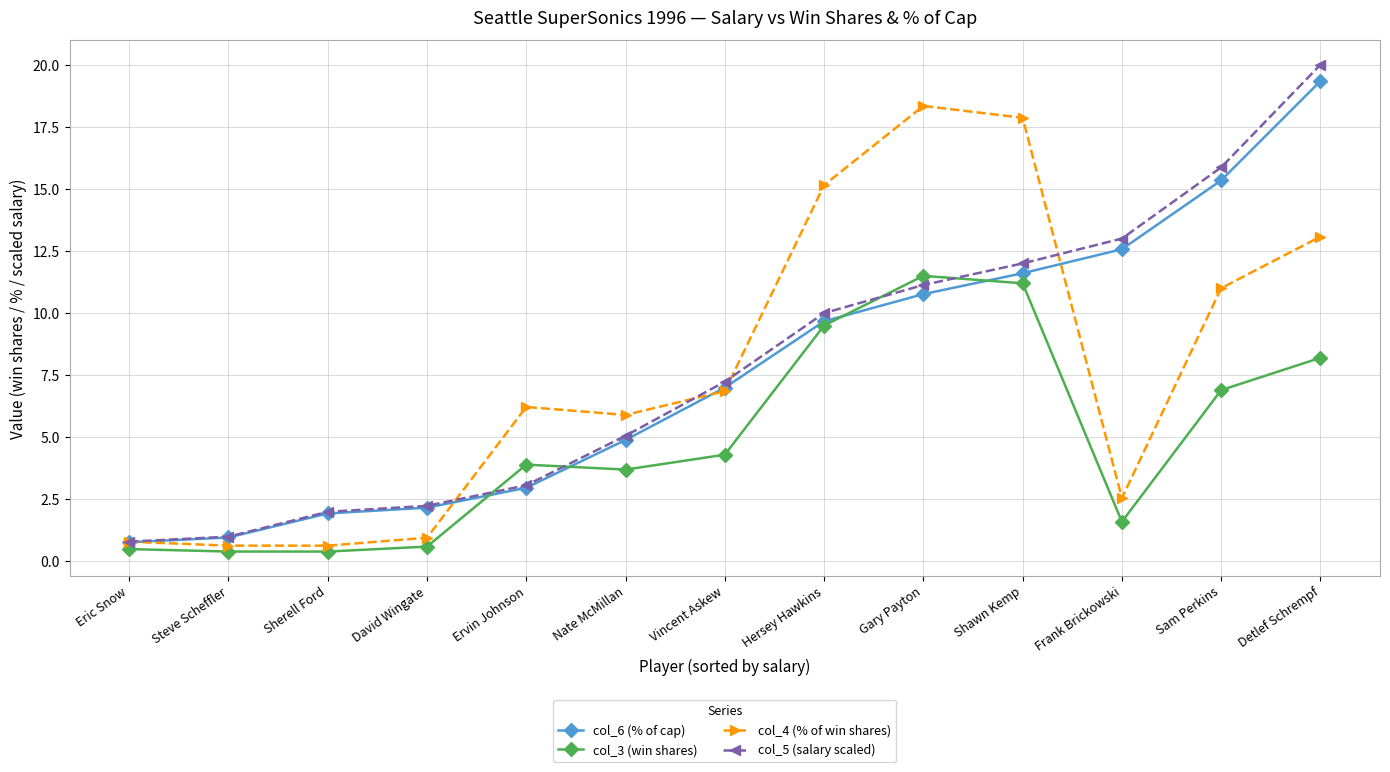

Which category has the highest value across all series?

Detlef Schrempf